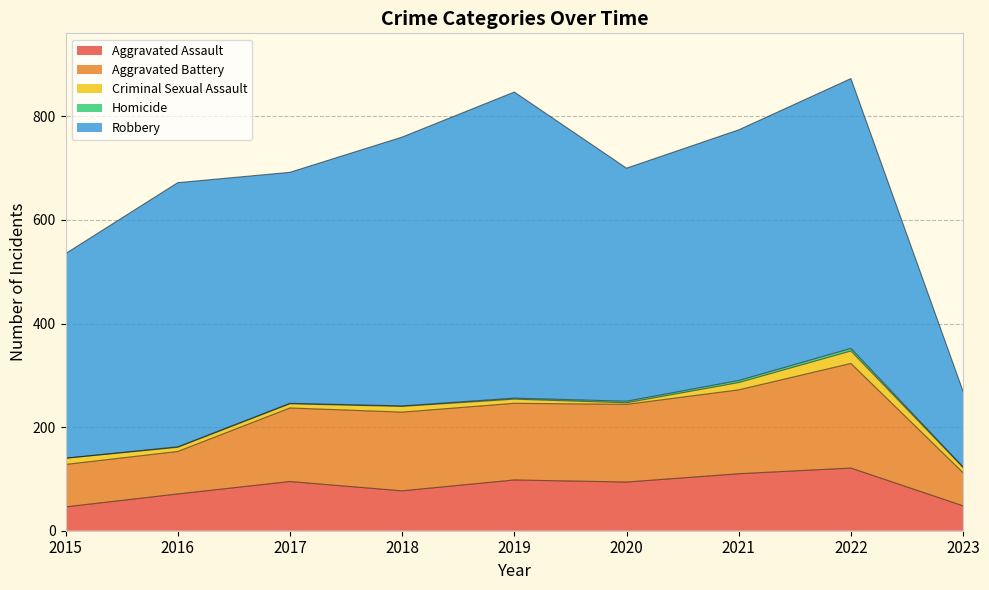

True or false: Homicide and Robbery intersect in this chart.

False